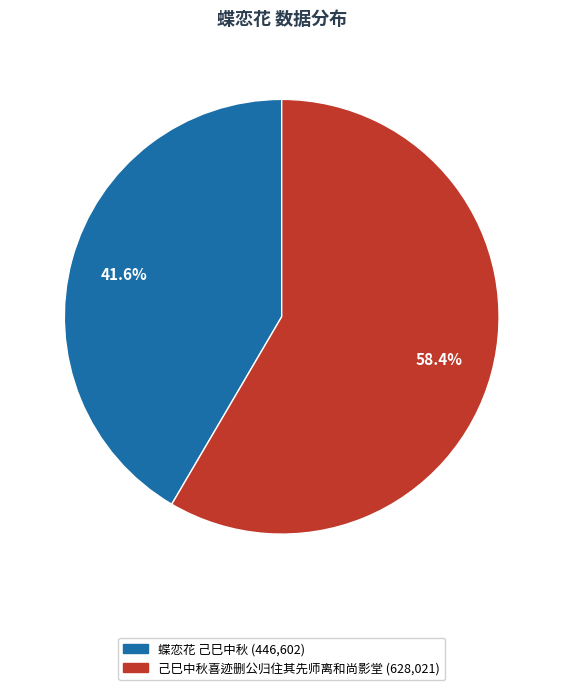

Approximately how many times larger is the value at 蝶恋花 己巳中秋 compared to 己巳中秋喜迹删公归住其先师离和尚影堂?

0.7